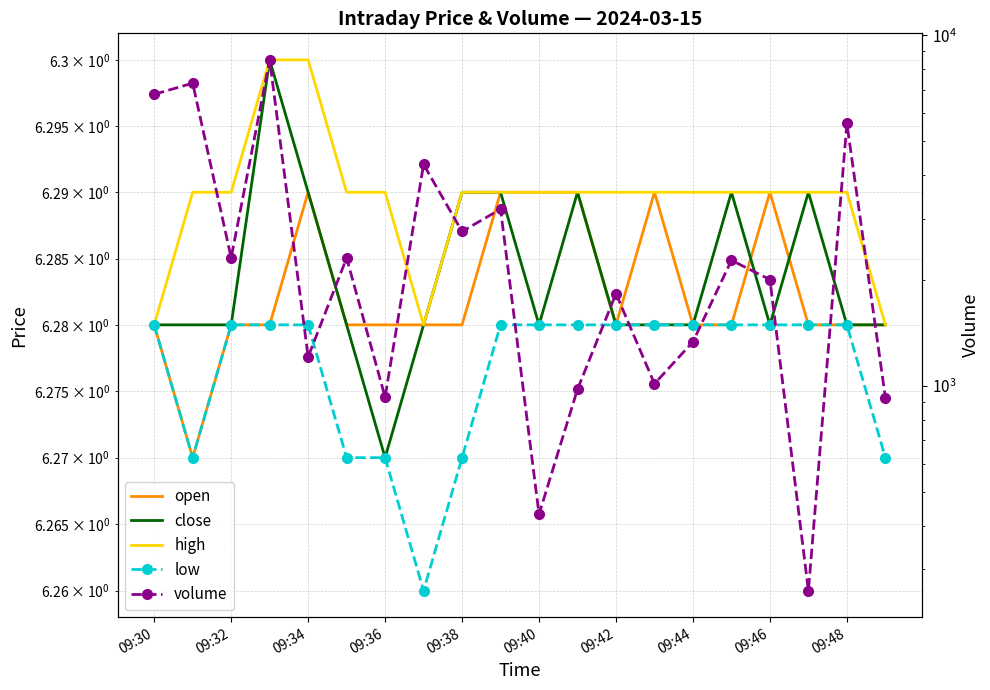

Between 09:36 and 09:30, which is larger?

09:36